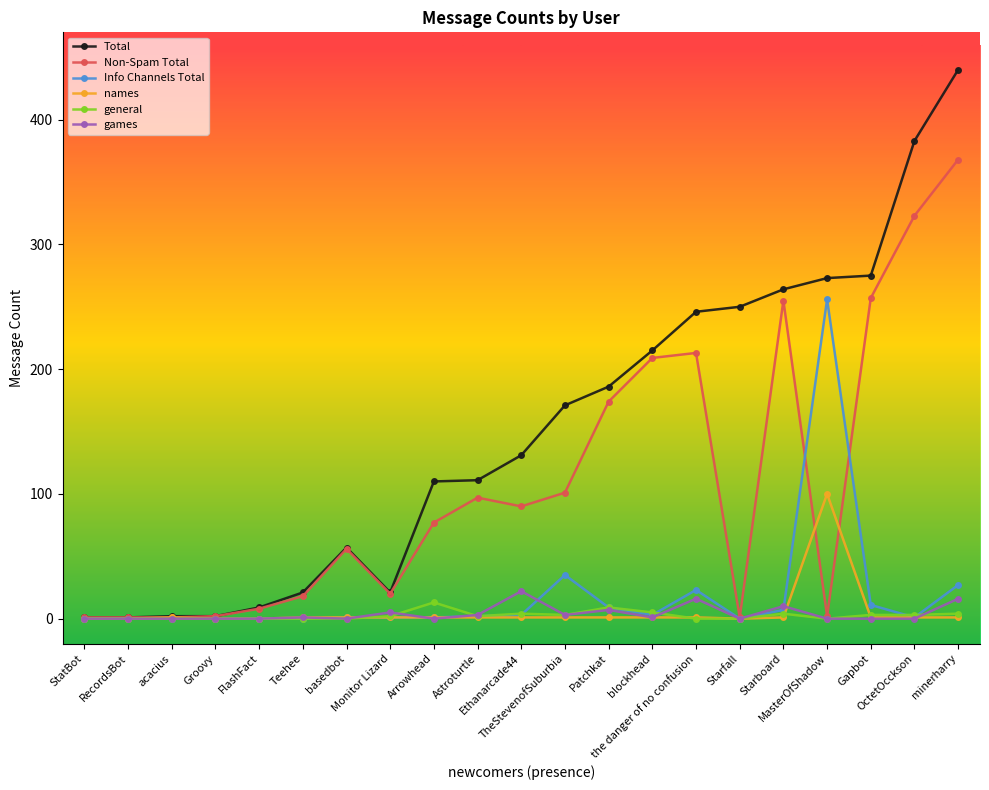

At how many categories does at least one series exceed 325?

2